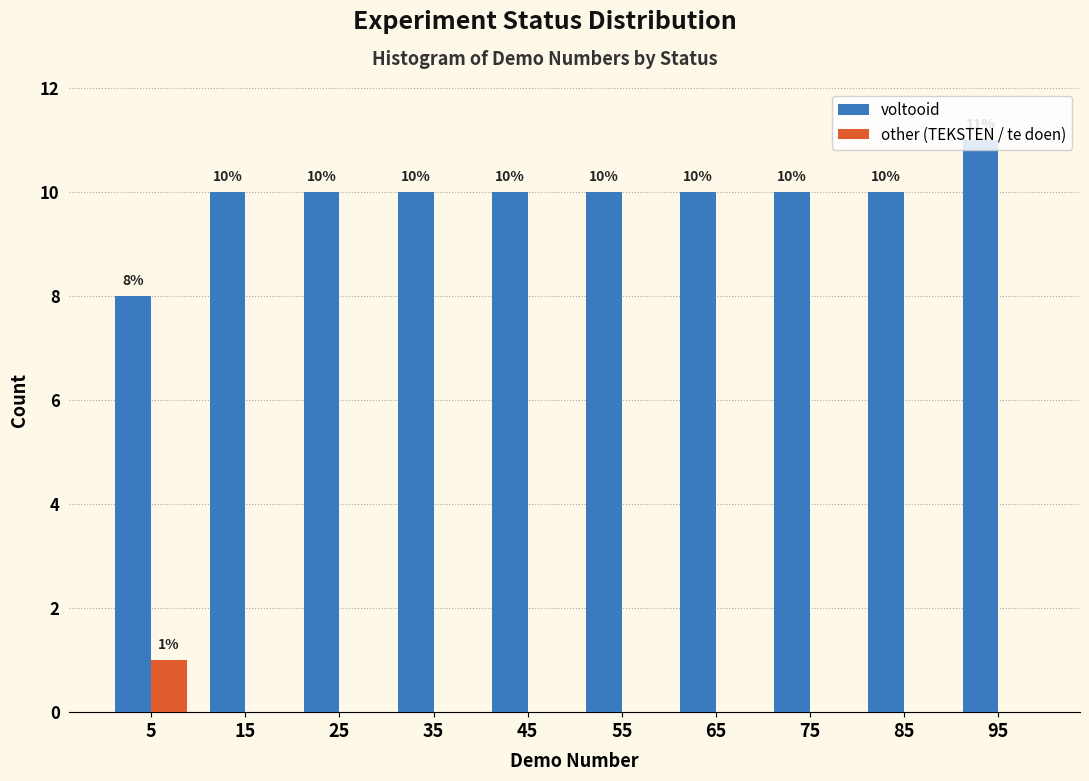

In the voltooid series, which range on the x-axis has the tallest bar?

90 to 100